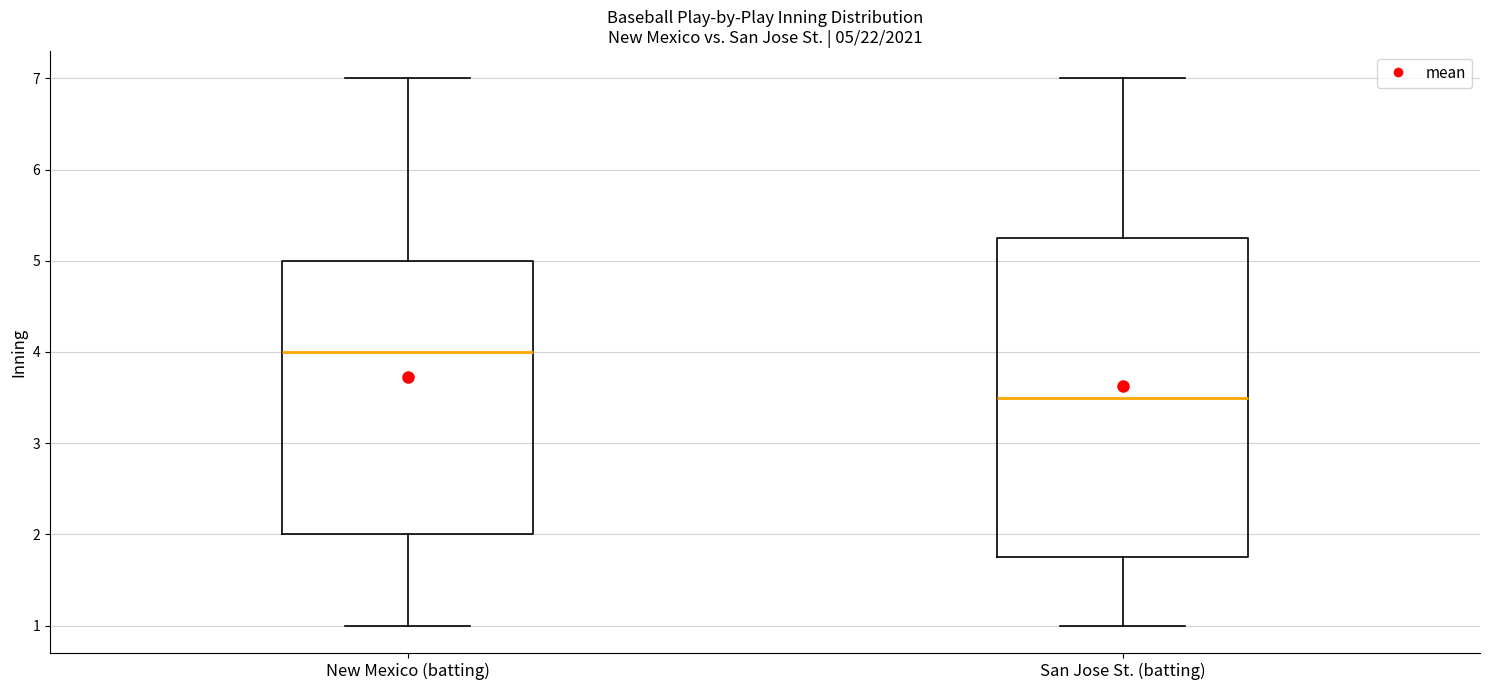

Which box has the highest median line?

New Mexico (batting)